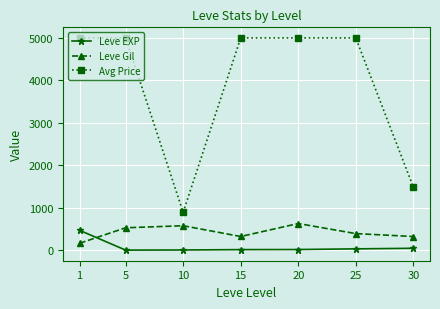

Count the number of categories in the chart.

7